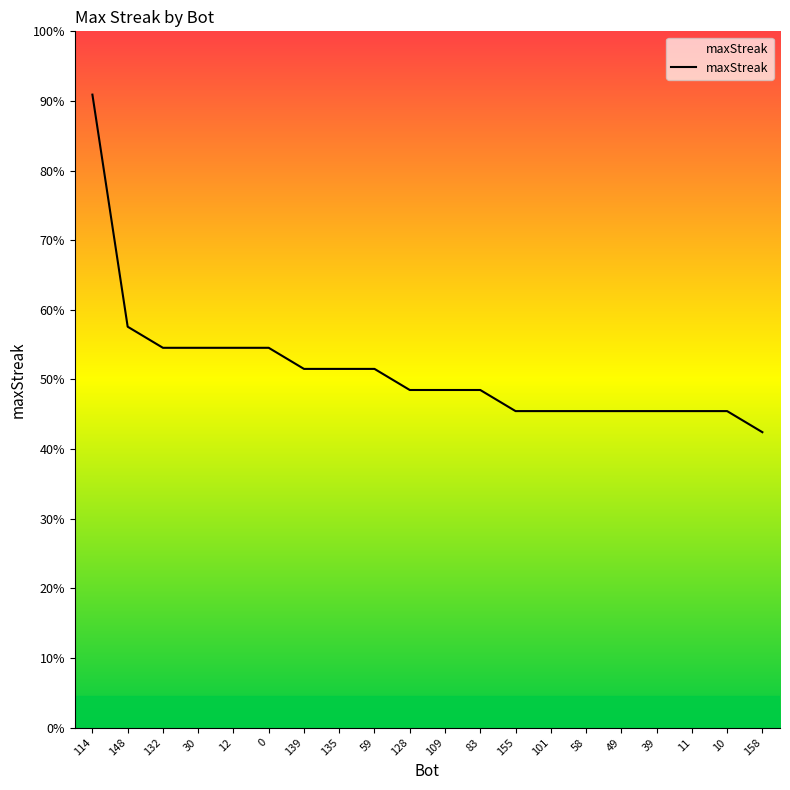

What is the average value?

17